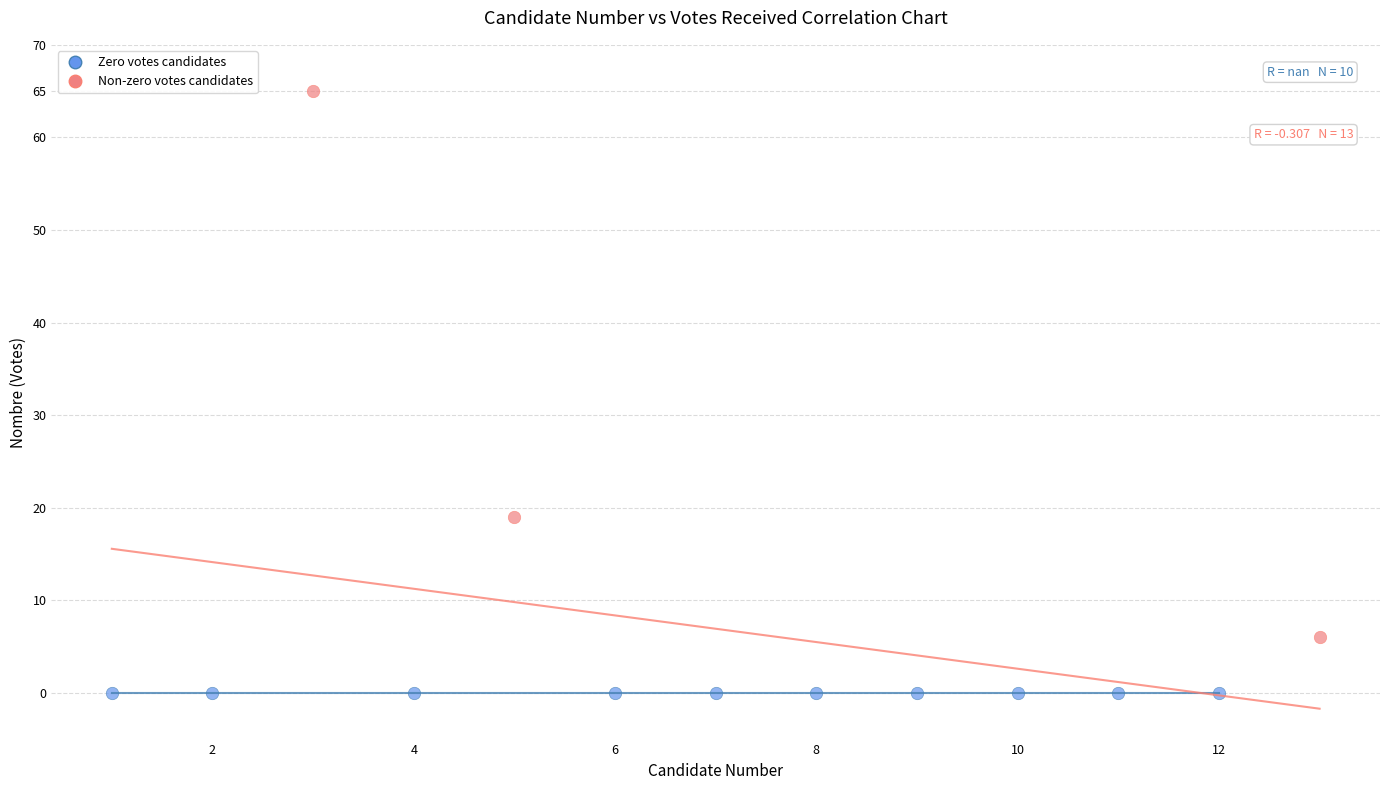

What are all the series names shown in the legend?

Zero votes candidates, Non-zero votes candidates